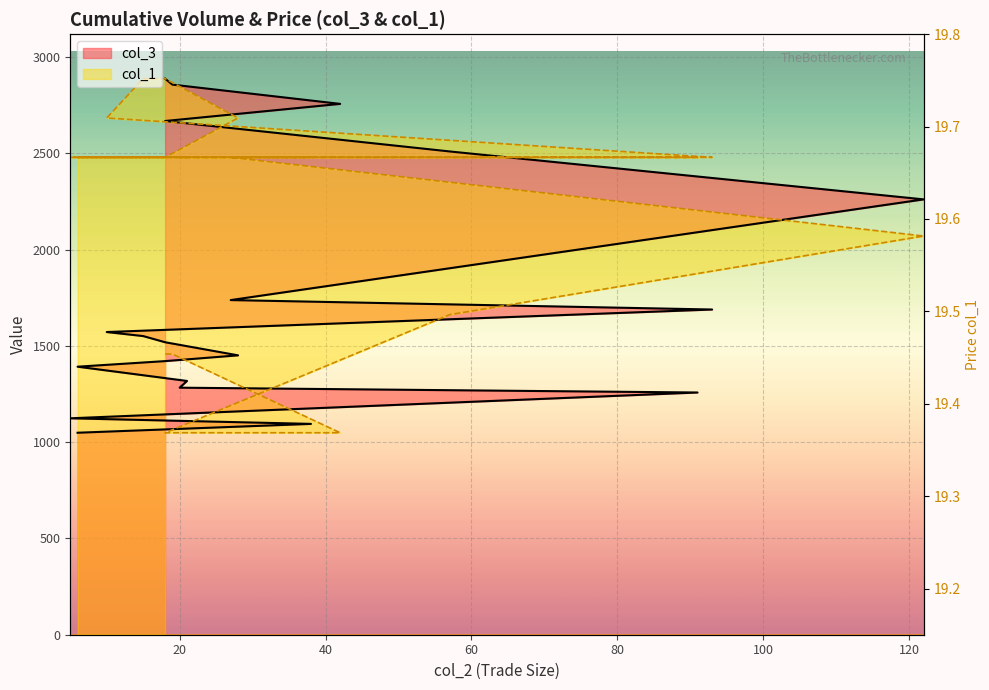

What is the average value?

19.5